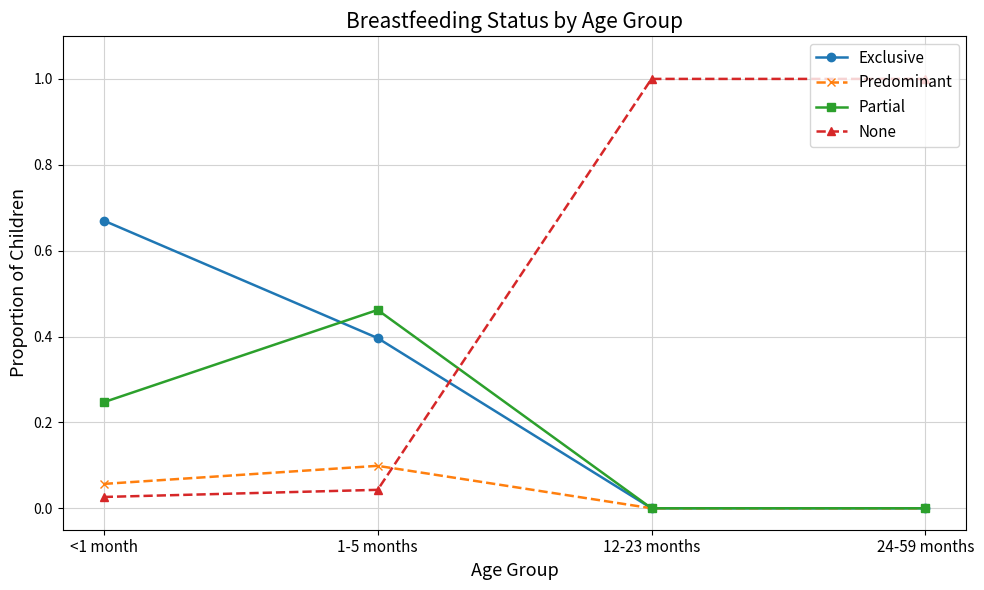

True or false: Exclusive and Partial intersect in this chart.

True